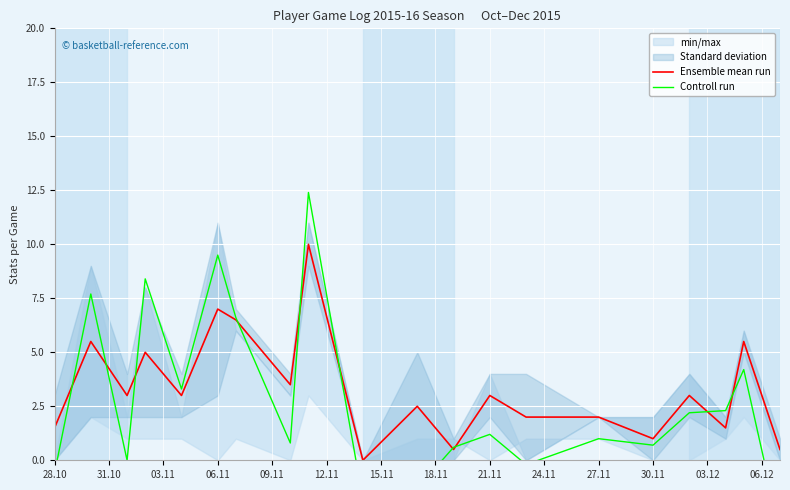

Which series has the largest total across all categories?

Ensemble mean run